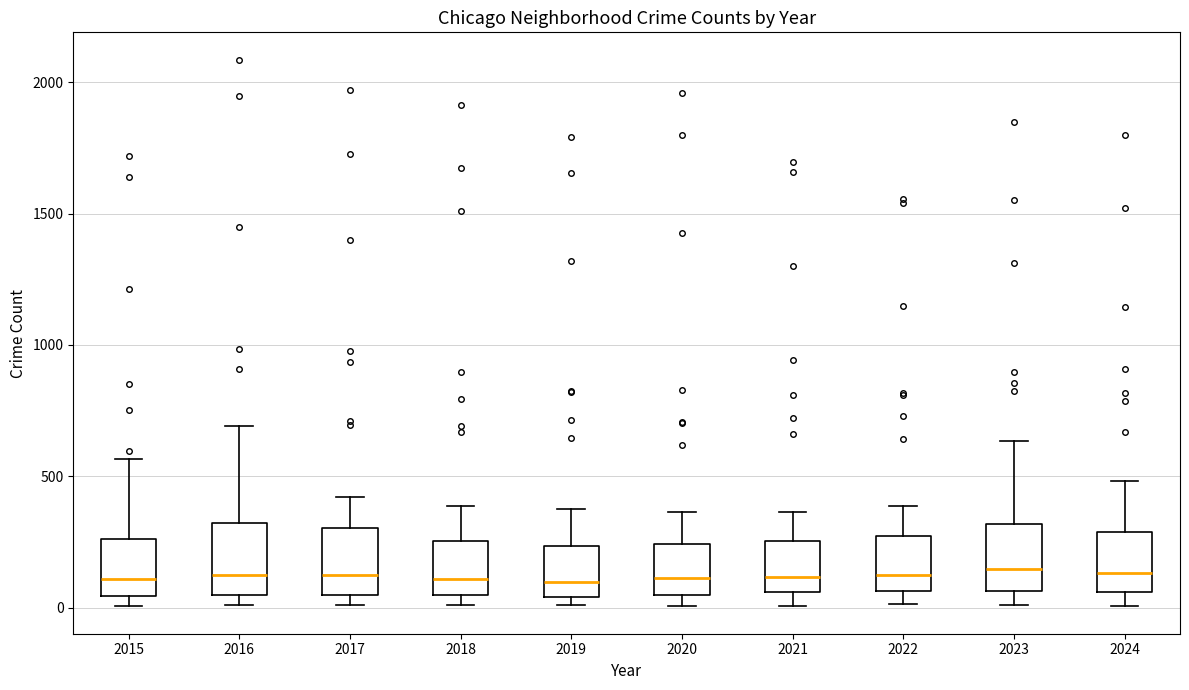

Reading left to right, read every box against the y-axis: the position of its median line, the range the box covers, and the ends of its whiskers. The values are not printed on the chart, so give them approximately, as read against the axis.

2015: median 100, box 50 to 250, whiskers 0 to 550
2016: median 150, box 50 to 300, whiskers 0 to 700
2017: median 100, box 50 to 300, whiskers 0 to 400
2018: median 100, box 50 to 250, whiskers 0 to 400
2019: median 100, box 50 to 250, whiskers 0 to 400
2020: median 100, box 50 to 250, whiskers 0 to 350
2021: median 100, box 50 to 250, whiskers 0 to 350
2022: median 100, box 50 to 250, whiskers 0 to 400
2023: median 150, box 50 to 300, whiskers 0 to 650
2024: median 150, box 50 to 300, whiskers 0 to 500